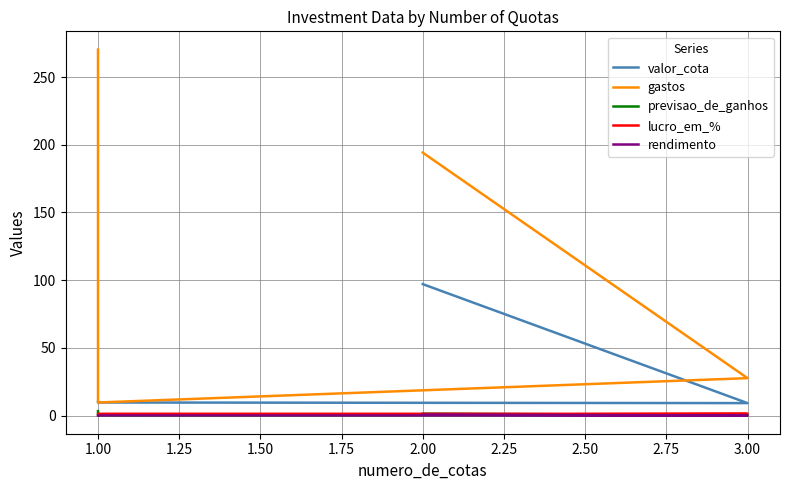

What is the sum of the gastos values at 1.00 and 3.00?

37.3